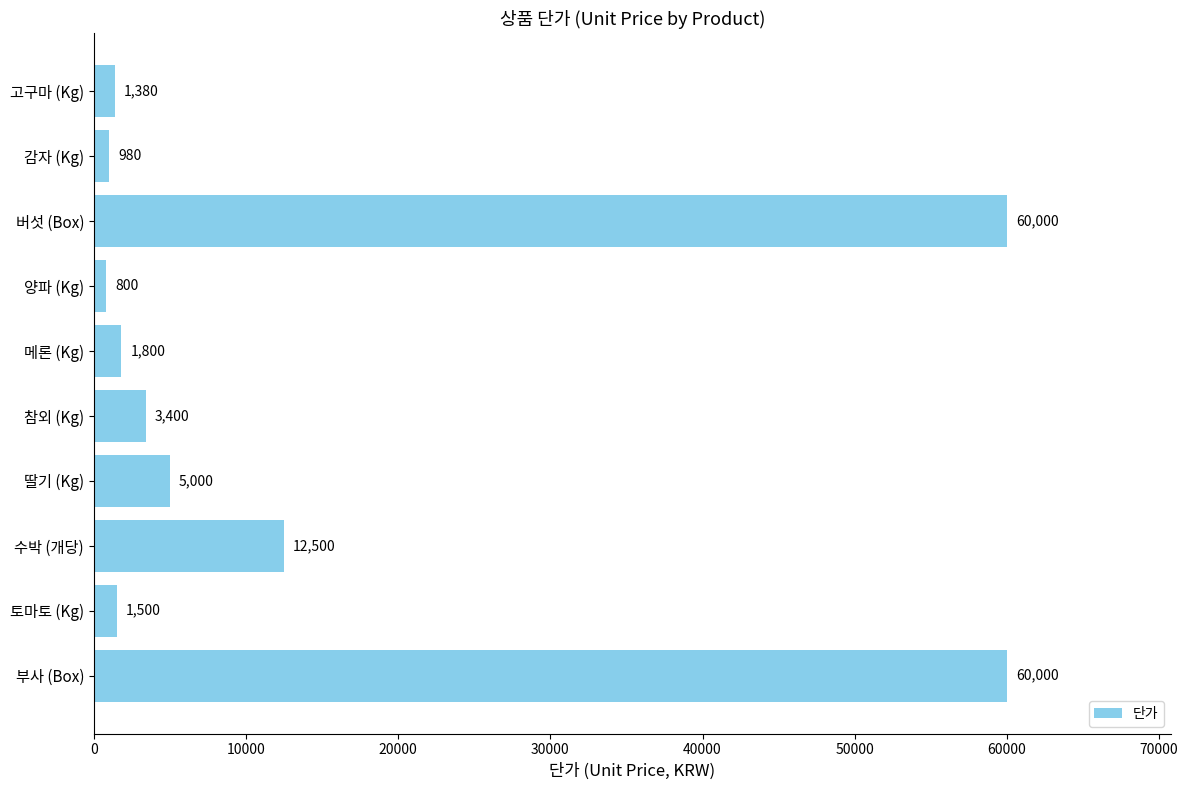

Count the number of categories in the chart.

10